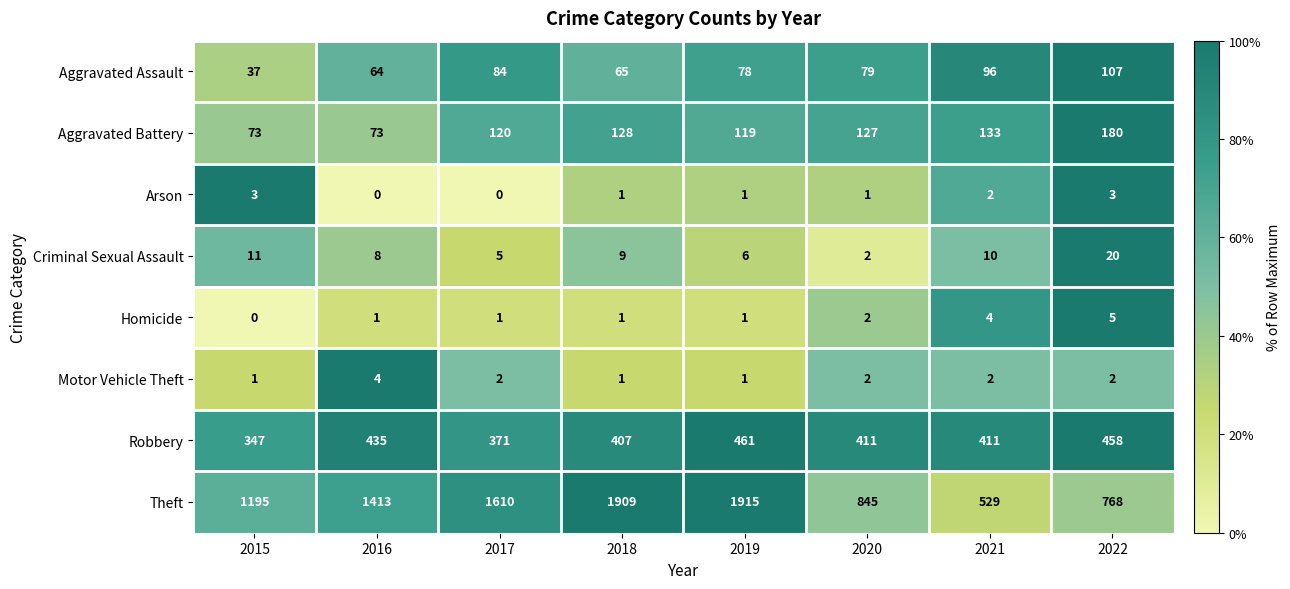

What is the average value of the Aggravated Battery series?

119